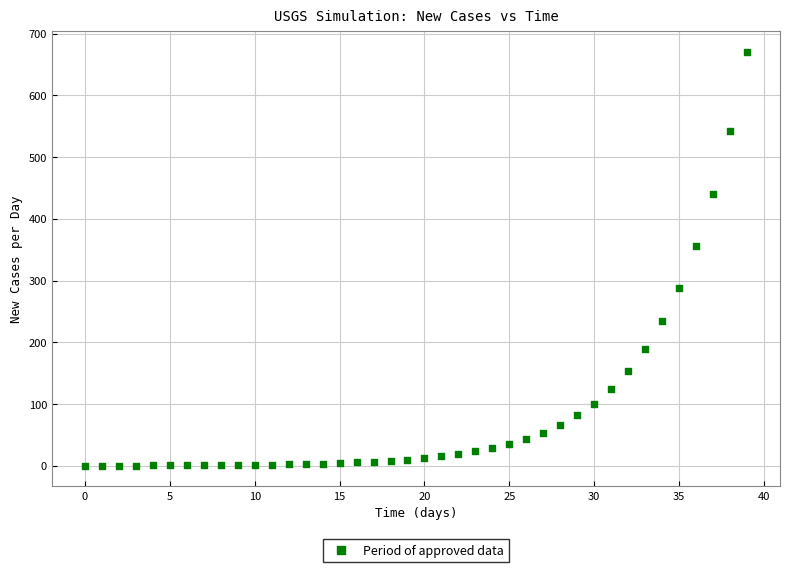

What is the range of Y values (max minus min)?

670.0